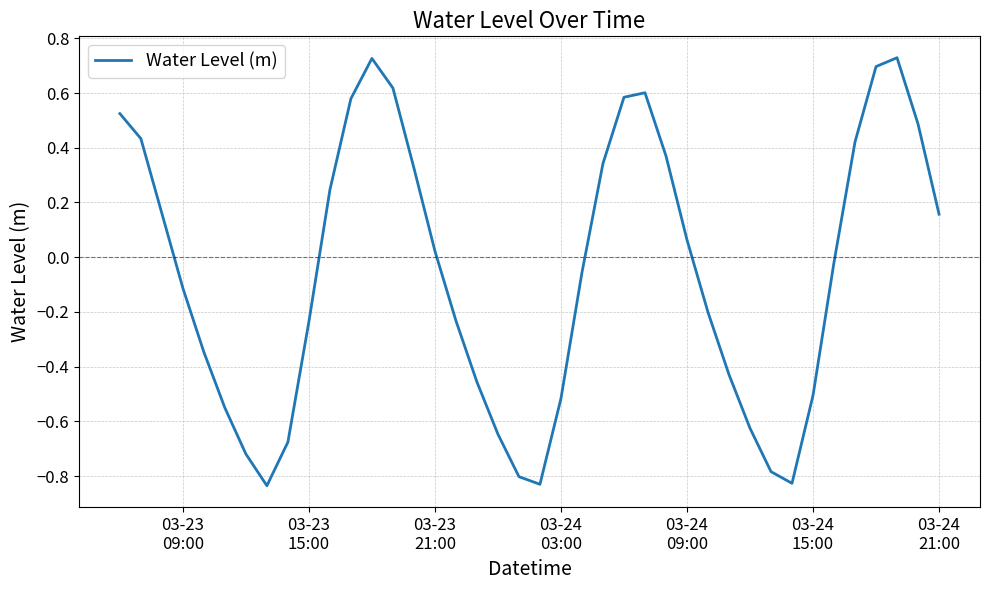

What is the difference between the maximum and minimum values?

1.6